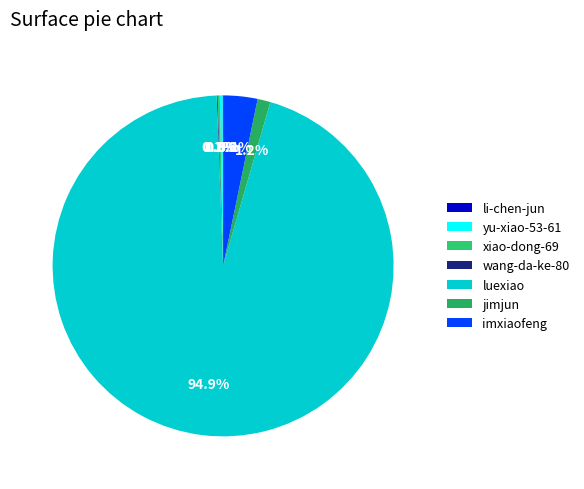

Which has a higher value, xiao-dong-69 or li-chen-jun?

xiao-dong-69